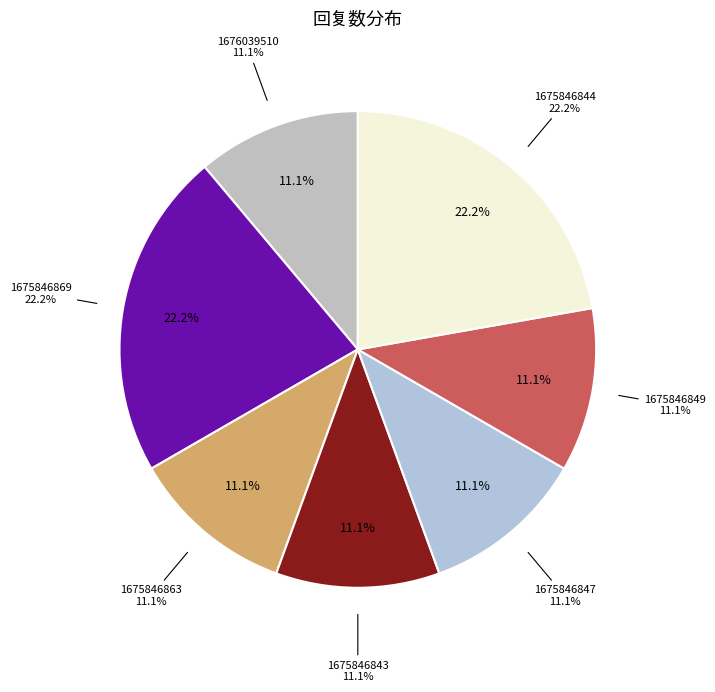

The 1676039510 slice represents 11% of the pie. True or false?

True